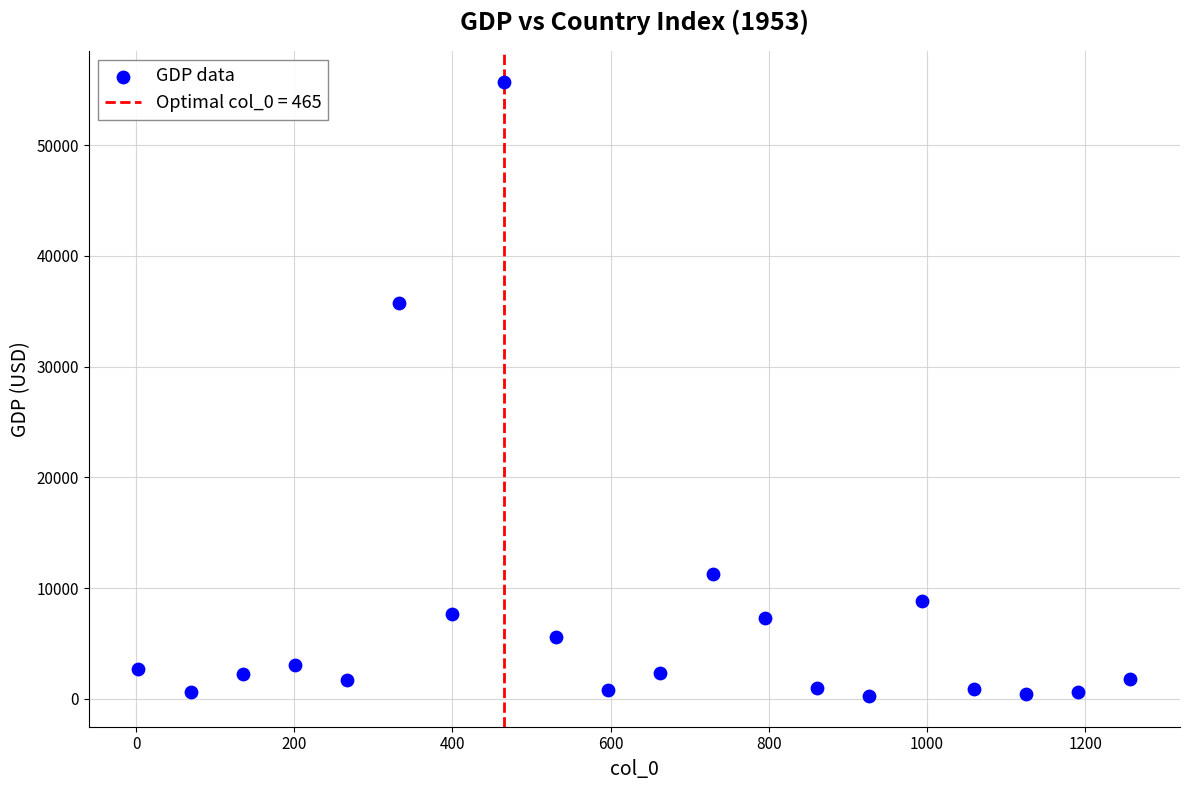

What Y value in the scatter plot is closest to 27986?

35788.4